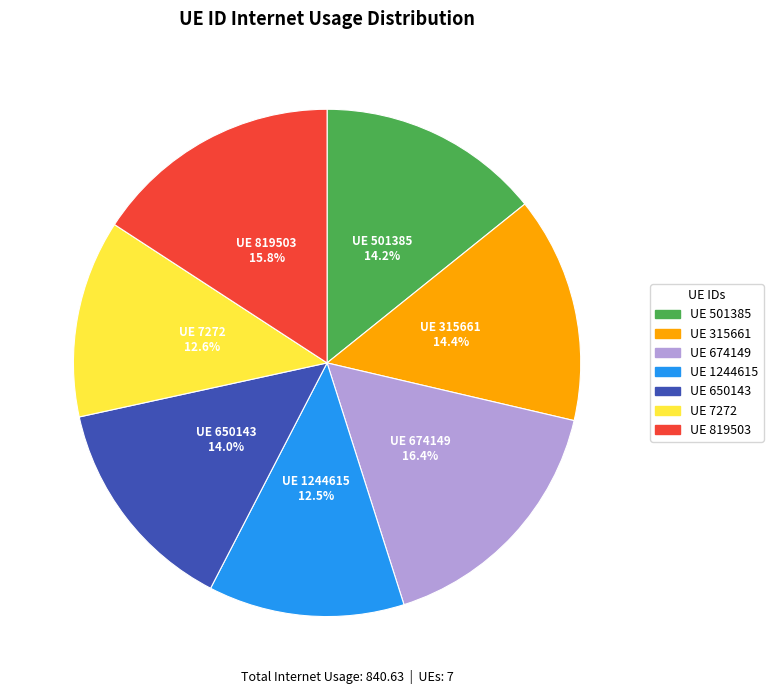

Does any single category account for the majority?

No